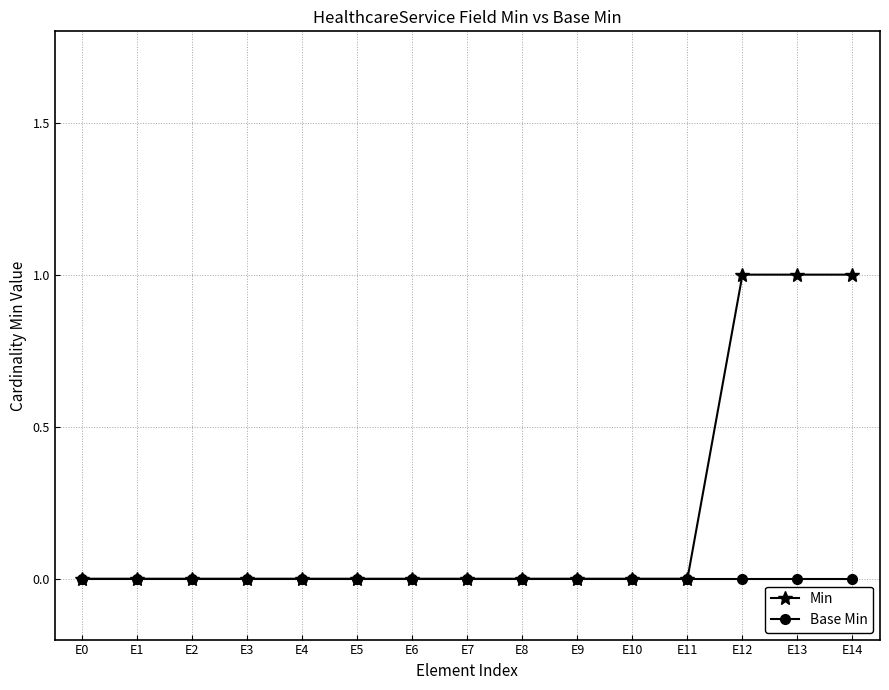

True or false: Min has a value of -1 at E1.

False